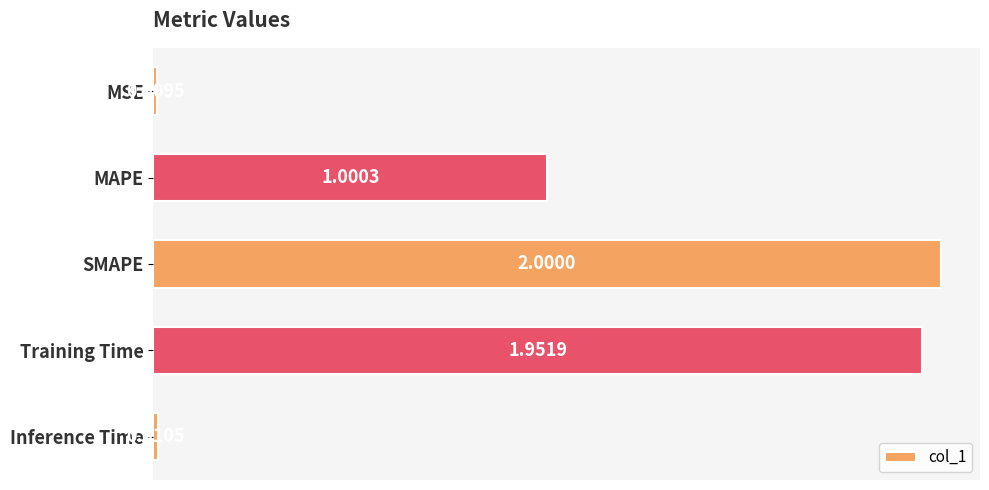

Which category has the highest value across all series?

SMAPE